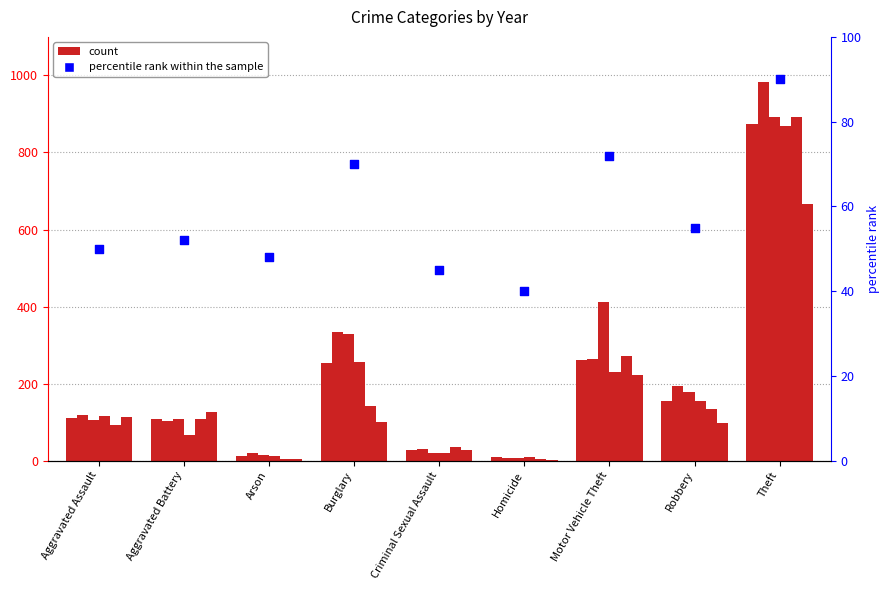

What is the ratio of the value at Arson to the value at Aggravated Battery?

0.9